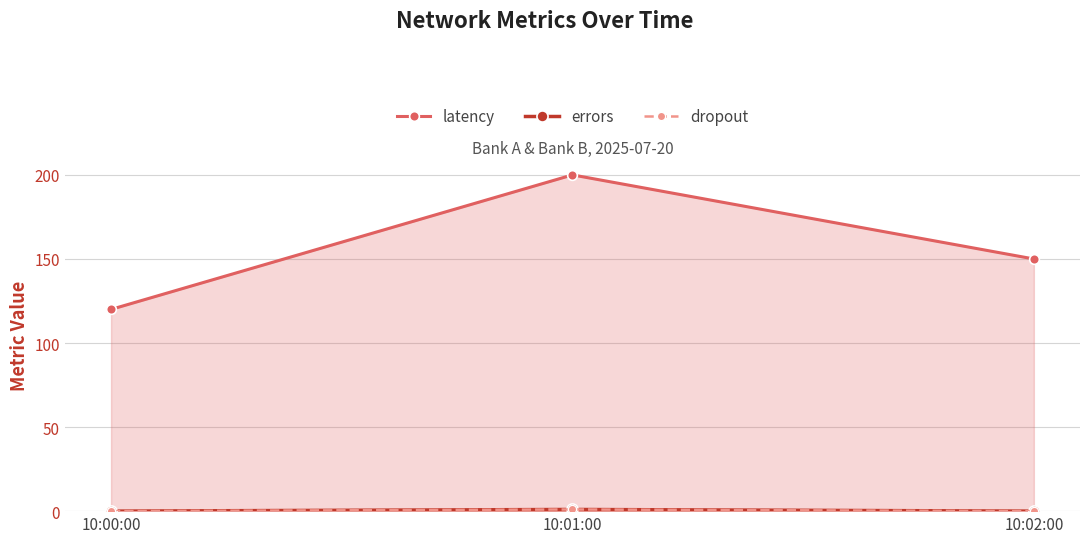

How many lines are shown in the chart?

3